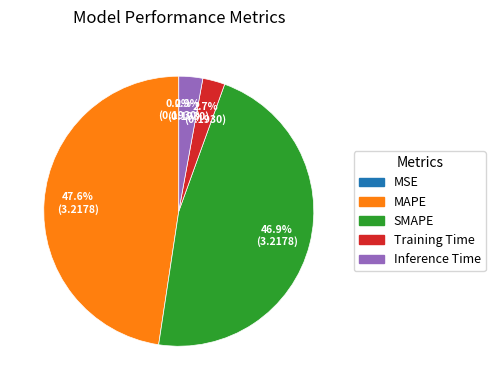

To the nearest percent, what is the combined percentage of Inference Time and SMAPE?

50%